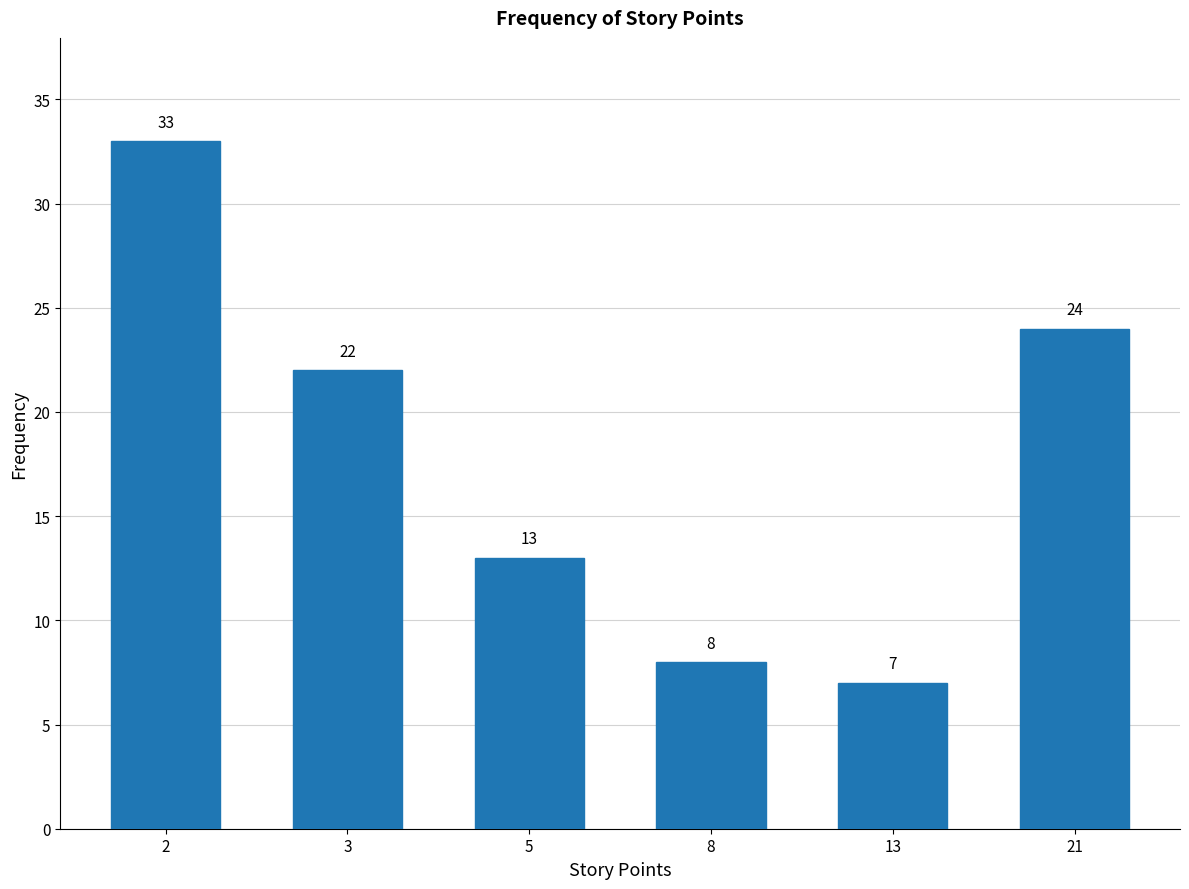

Reading left to right, what are all the values shown in this chart?

2=33	3=22	5=13	8=8	13=7	21=24